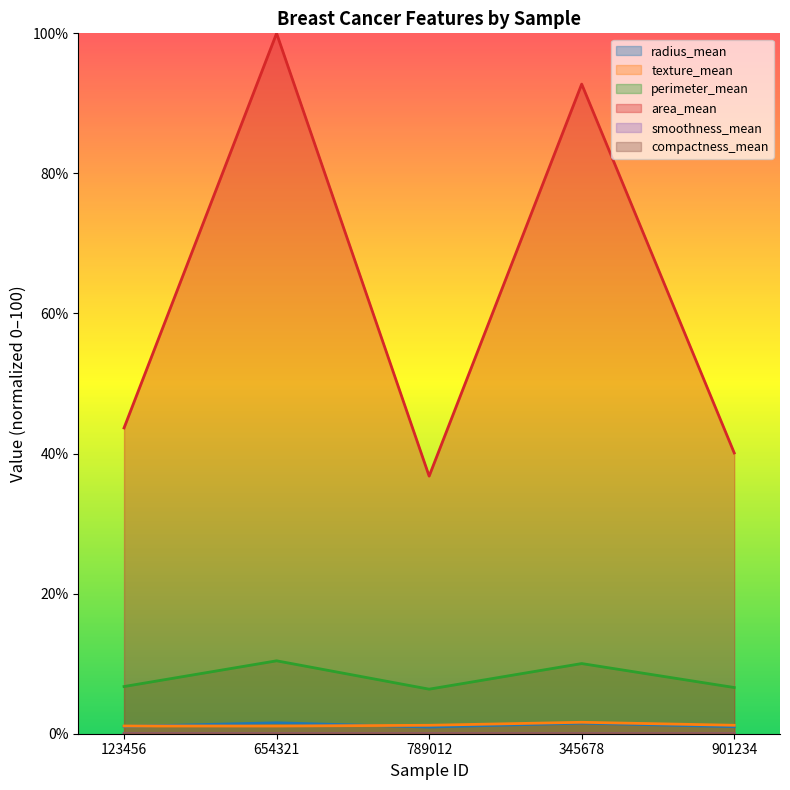

Is it true that smoothness_mean equals 0.0 at 123456?

True